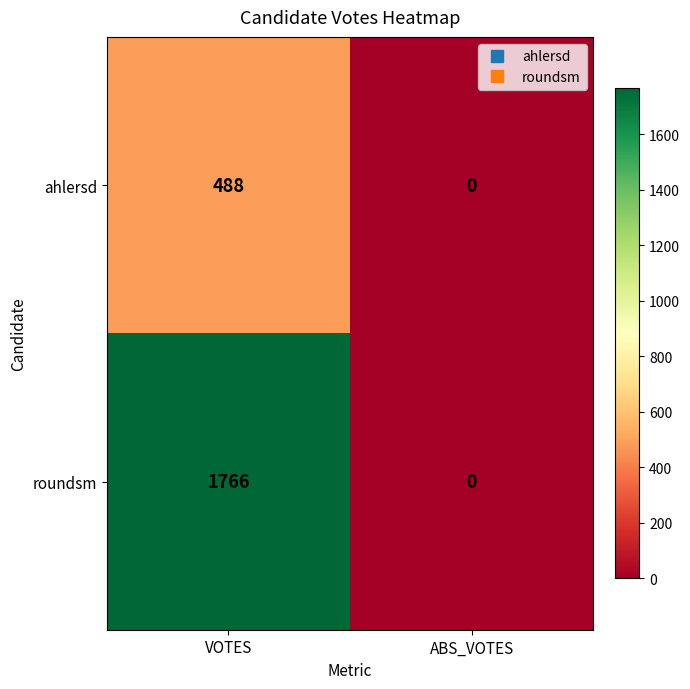

Reading right to left, transcribe all the data shown in this chart.

ahlersd: 0	488
roundsm: 0	1766